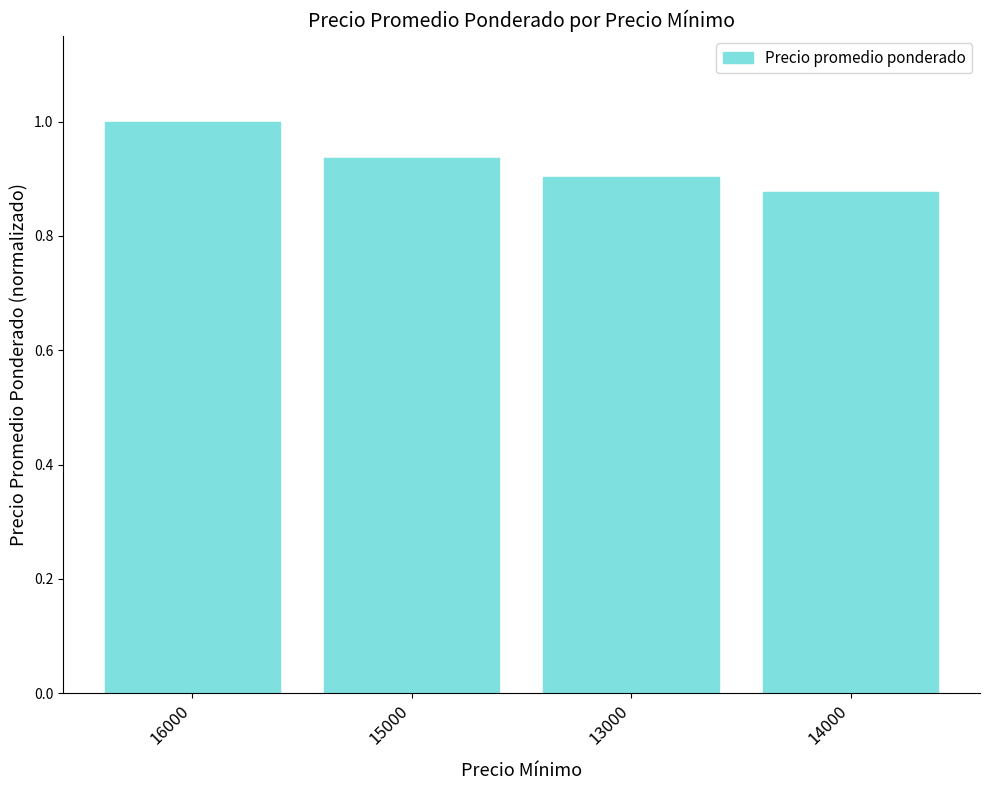

List the labels in order of value, smallest first.

14000, 13000, 15000, 16000